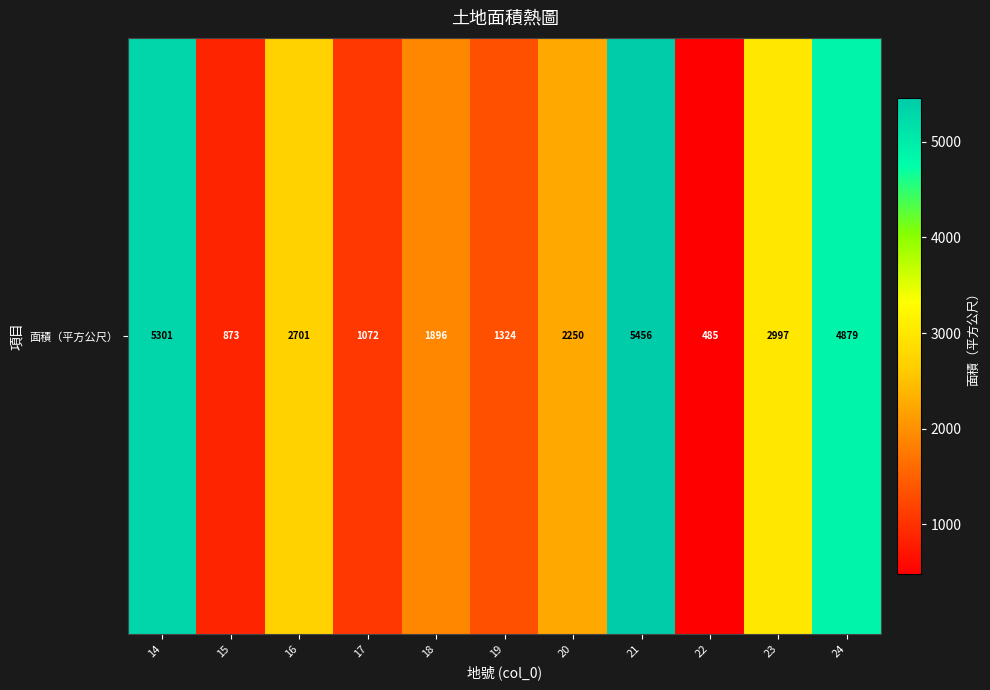

What is the change in value from 15 to 24?

+4005.8